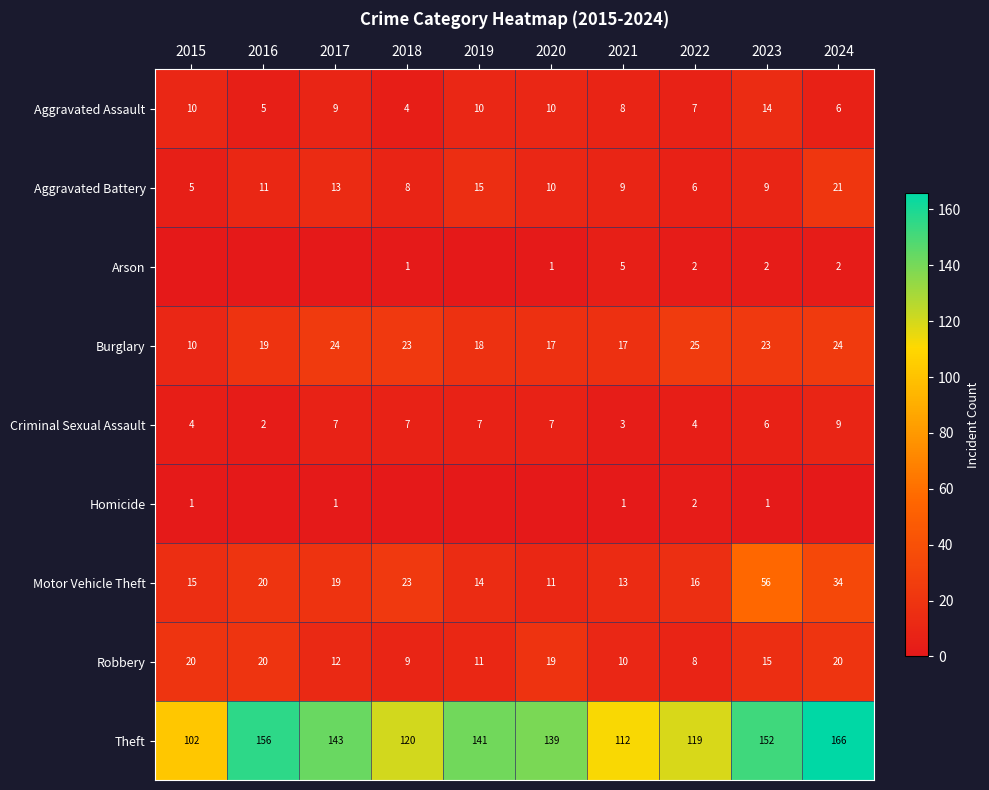

What is the lowest value of the Motor Vehicle Theft series?

11